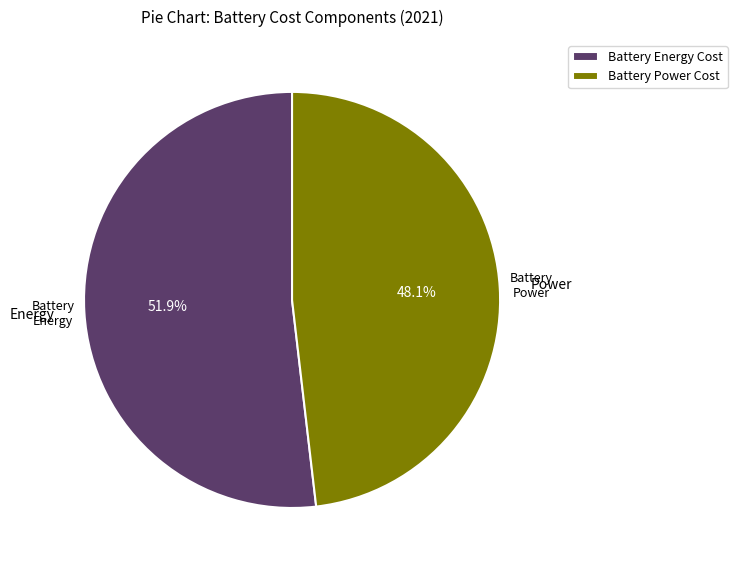

Count the number of slices in the pie.

2